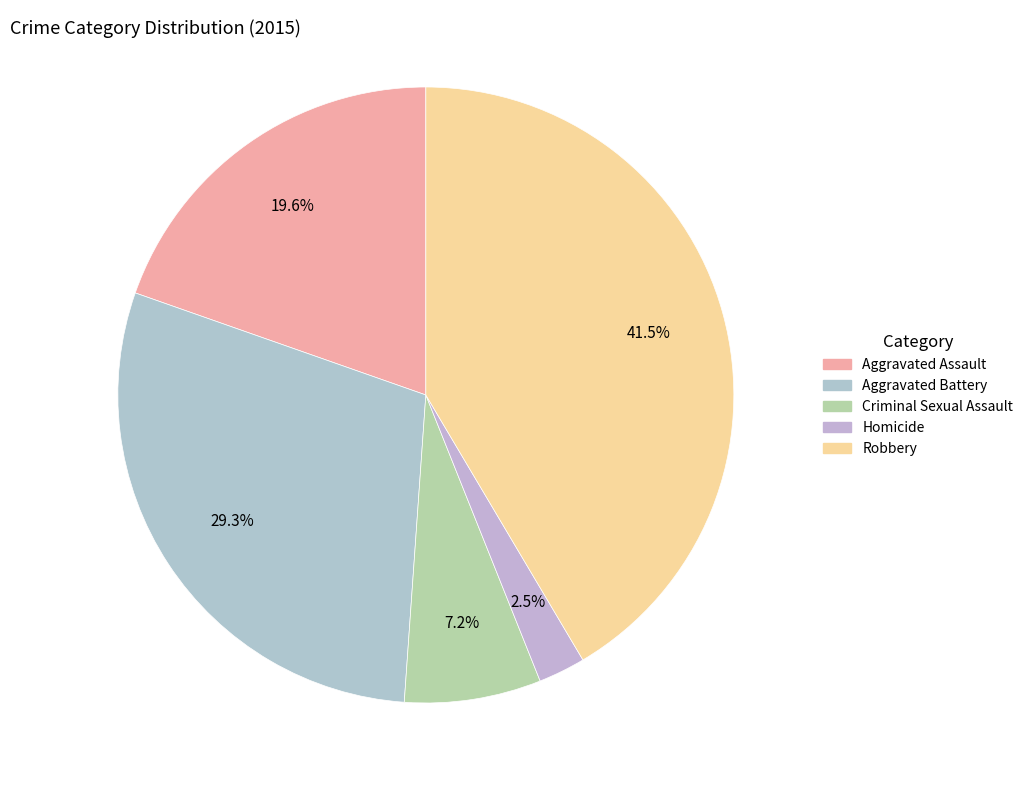

To the nearest percent, what portion does Homicide represent?

2%